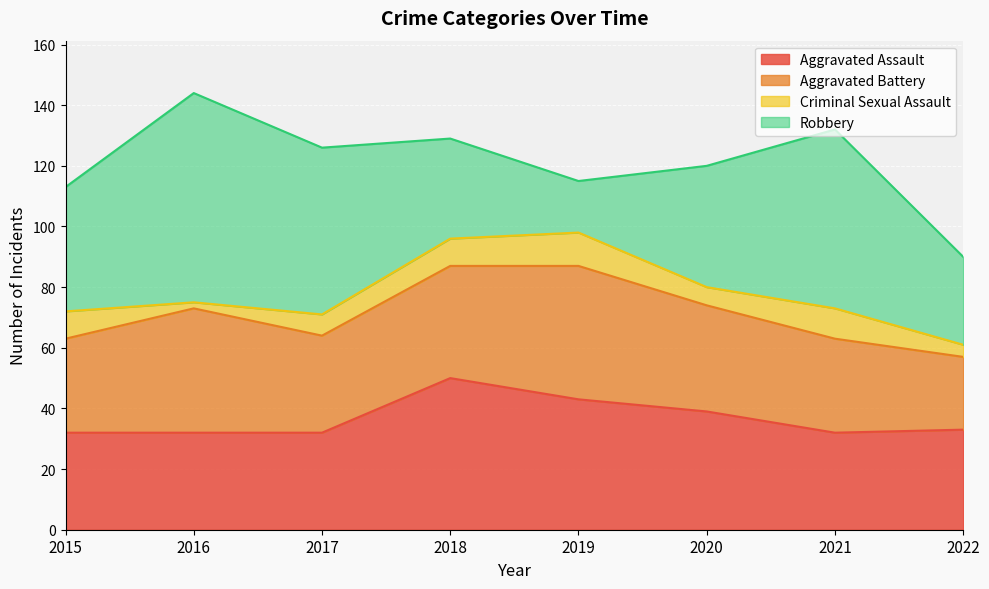

True or false: Criminal Sexual Assault and Aggravated Battery cross at least once.

False